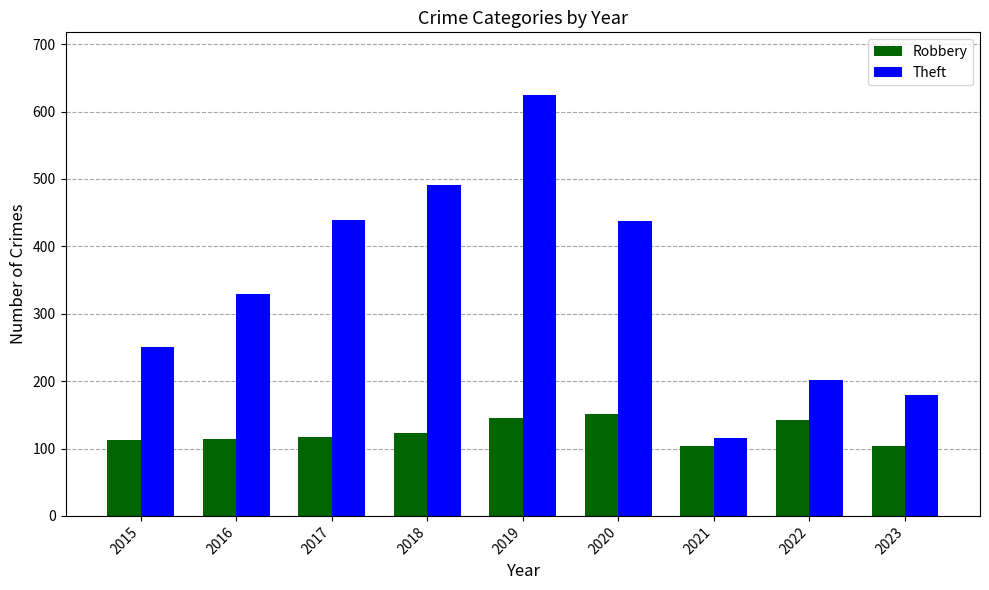

What is the spread (max minus min) of values at 2022?

59